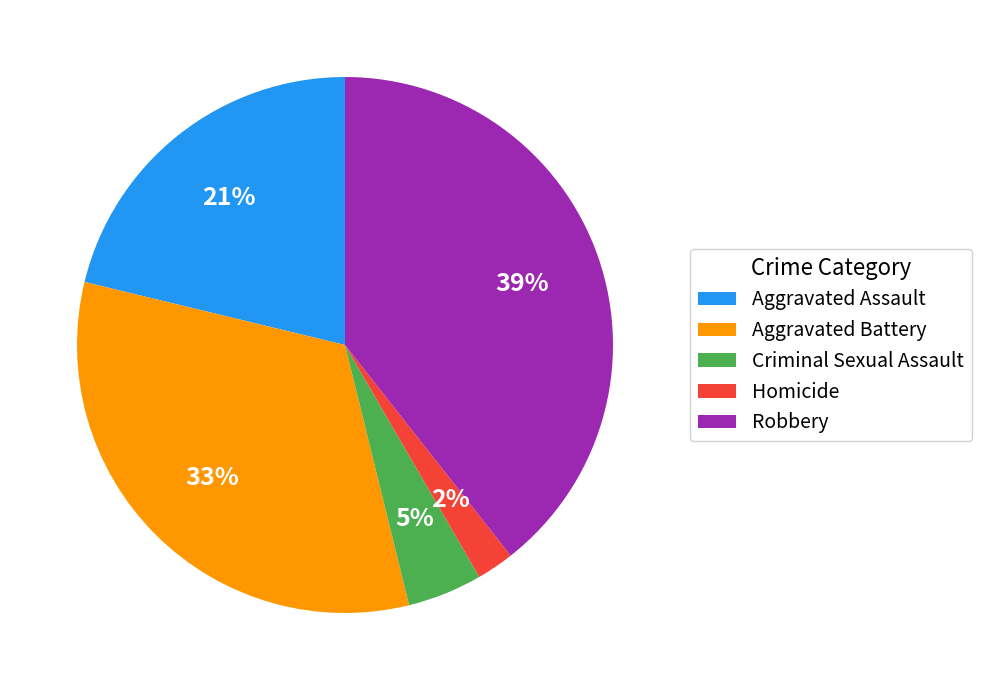

Which has a higher value, Aggravated Battery or Aggravated Assault?

Aggravated Battery